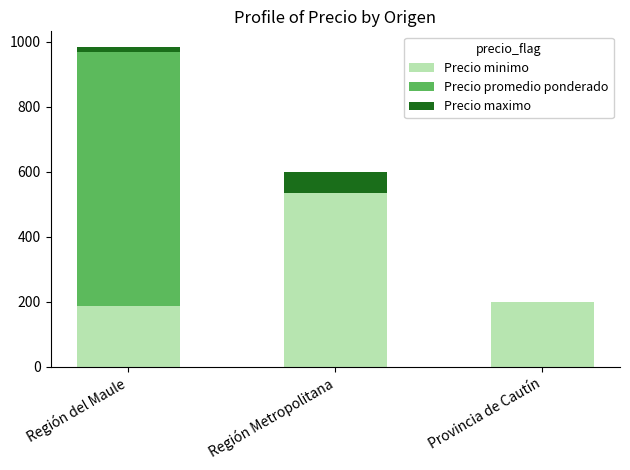

Which category has the highest value in the Precio minimo series?

Región Metropolitana